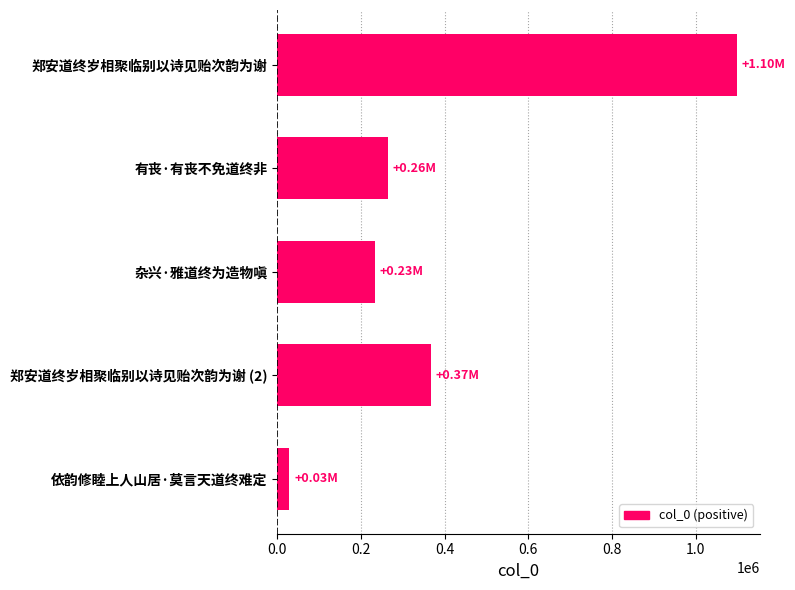

Approximately how many times larger is the value at 杂兴·雅道终为造物嗔 compared to 郑安道终岁相聚临别以诗见贻次韵为谢 (2)?

0.6